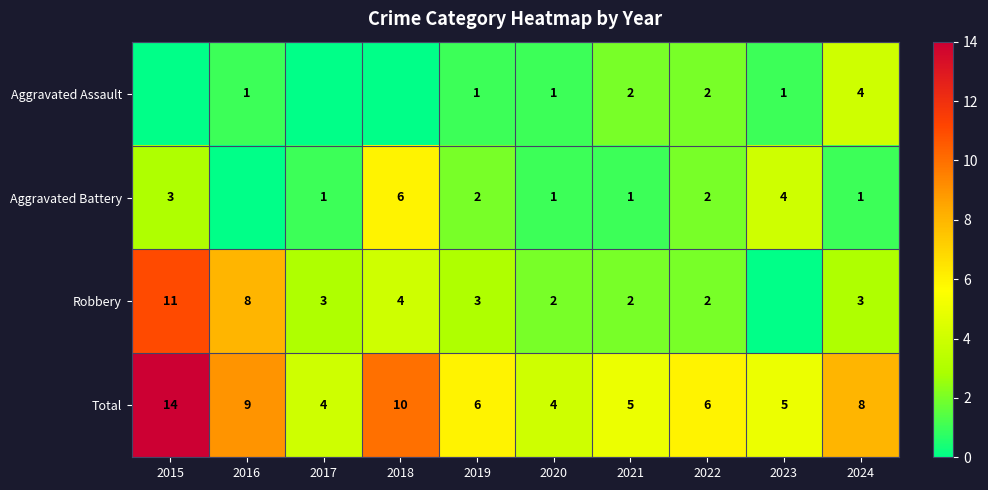

Is it true that Total equals 4 at 2020?

True